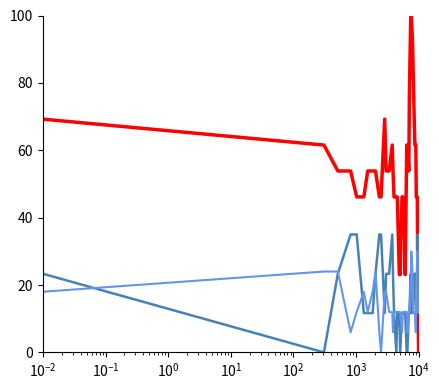

What is the greatest value displayed?

100.0